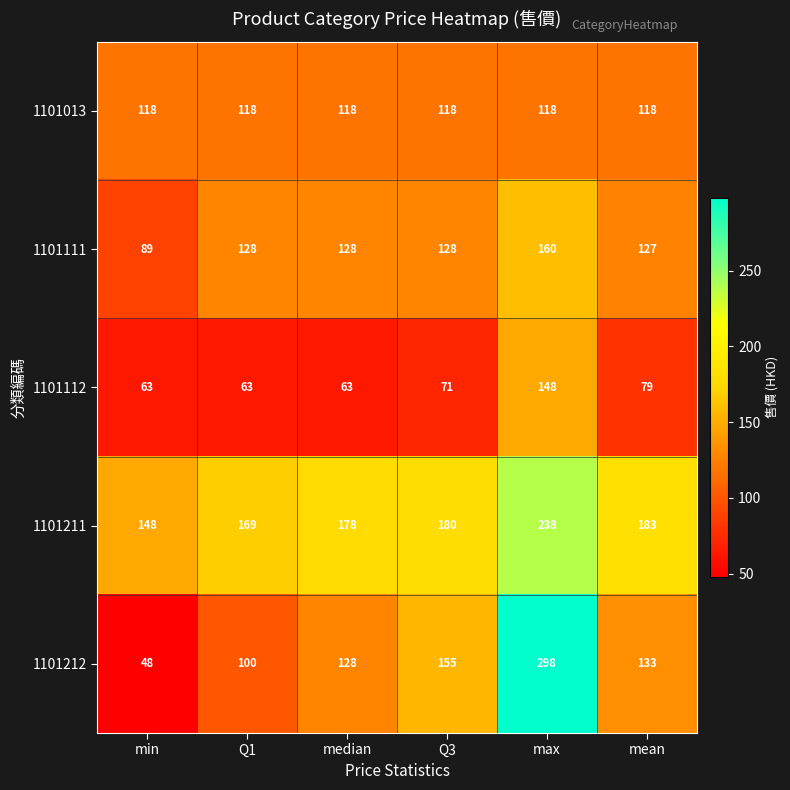

True or false: 1101212 has a value of 89 at median.

False